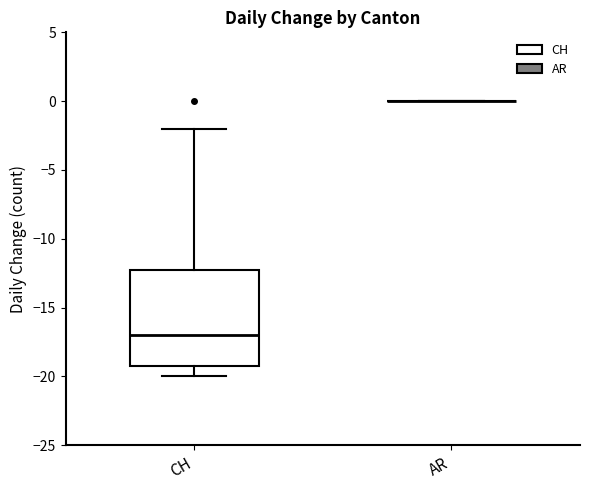

Reading left to right, read every box against the y-axis: the position of its median line, the range the box covers, and the ends of its whiskers. The values are not printed on the chart, so give them approximately, as read against the axis.

CH: median -17, box -19 to -12, whiskers -20 to -2
AR: box collapsed to a line at 0, whiskers 0 to 0